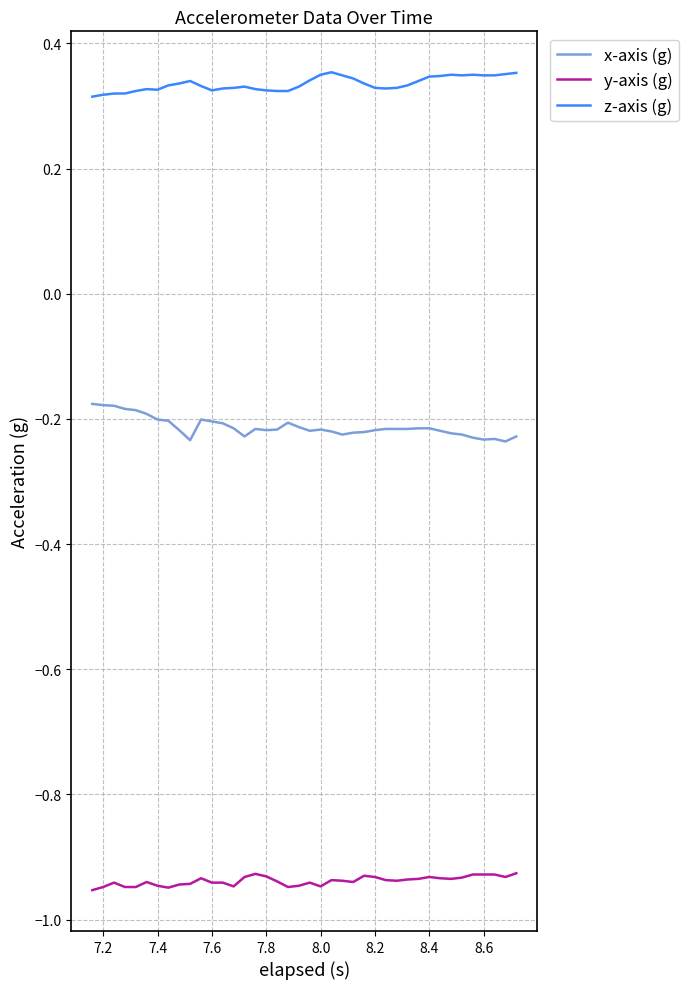

True or false: x-axis (g) and z-axis (g) cross at least once.

False